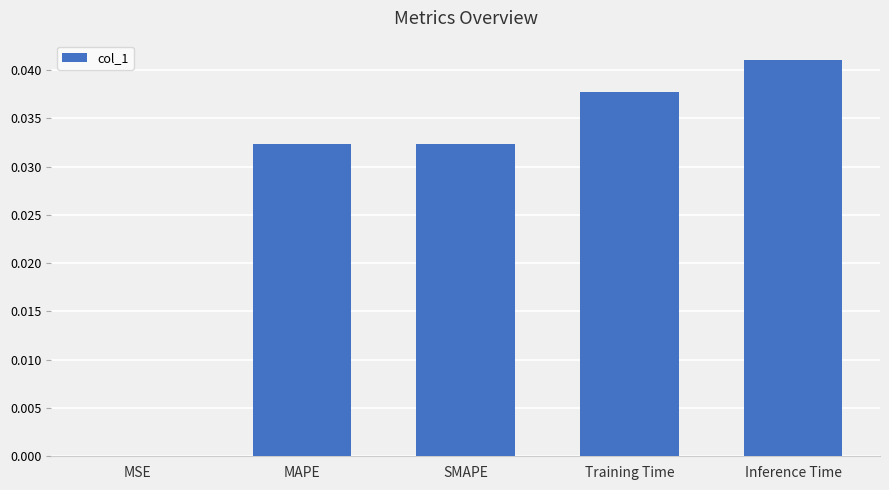

Which category has the highest value across all series?

Inference Time